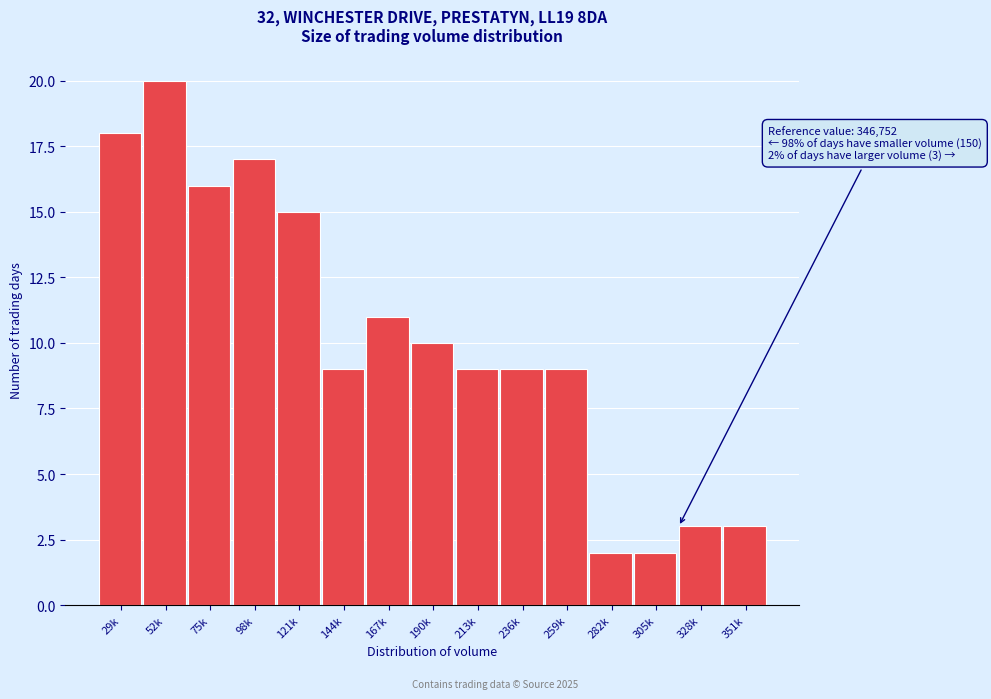

Reading left to right, extract all data points from this chart.

18	20	16	17	15	9	11	10	9	9	9	2	2	3	3